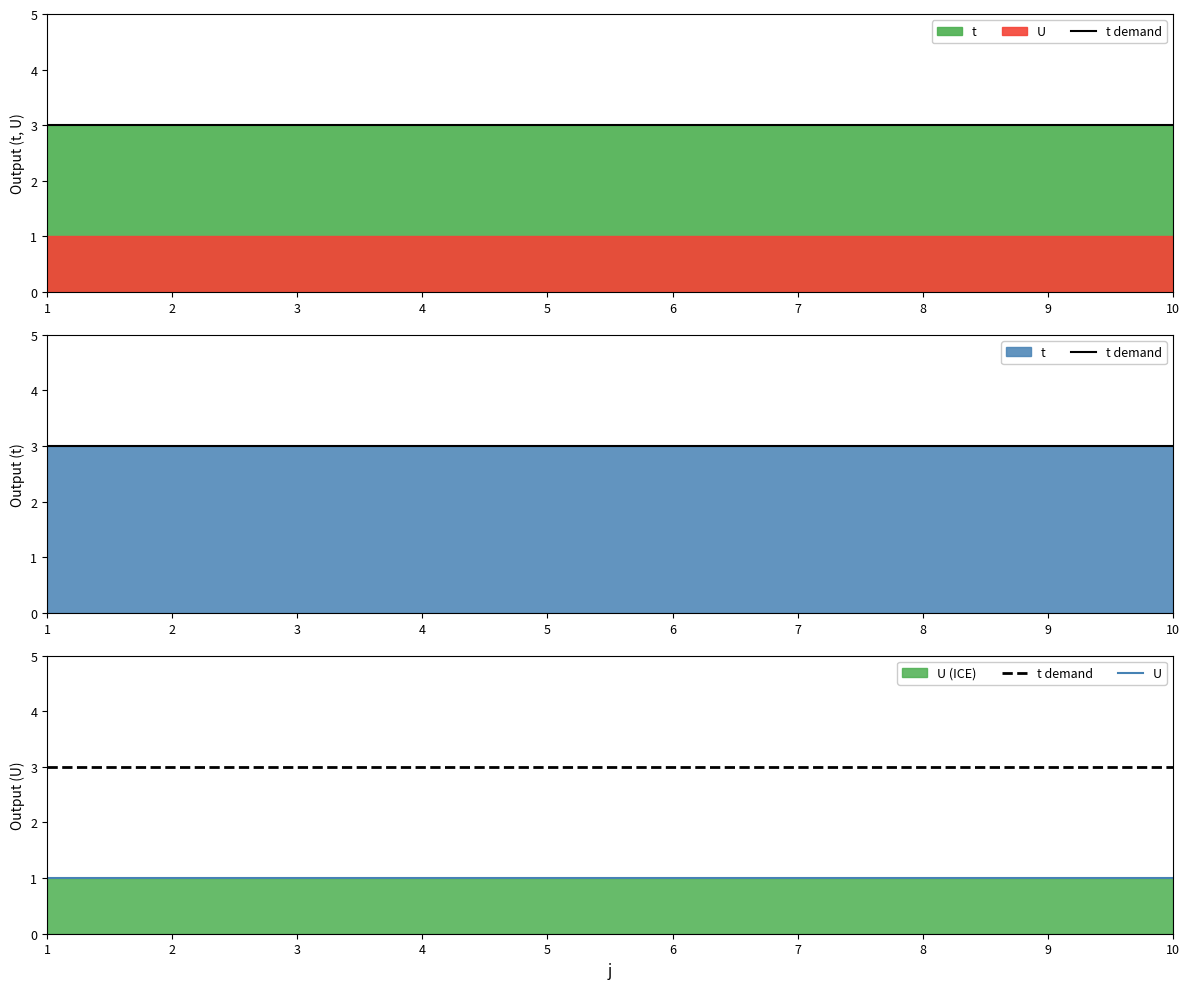

True or false: U and t demand cross at least once.

False